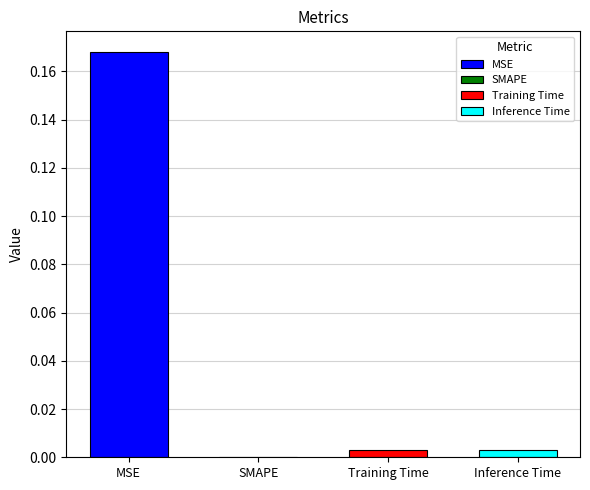

True or false: the data shows 0.0 at Inference Time.

False